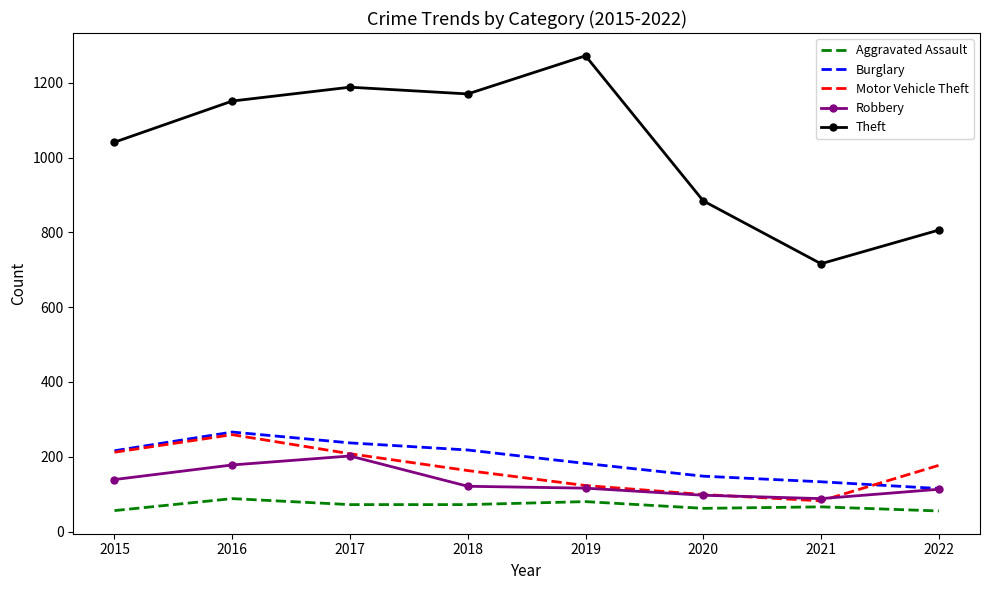

What is the sum of all Motor Vehicle Theft values?

1323